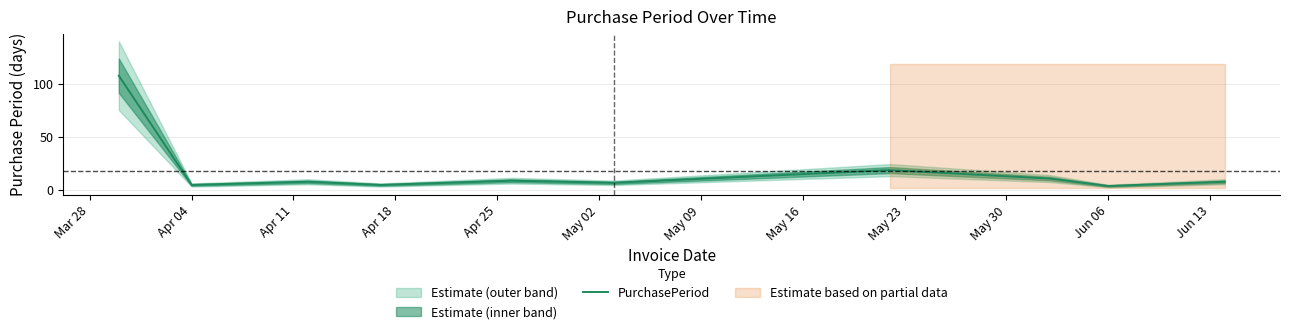

True or false: PurchasePeriod has a value of 4 at Jun 06.

True